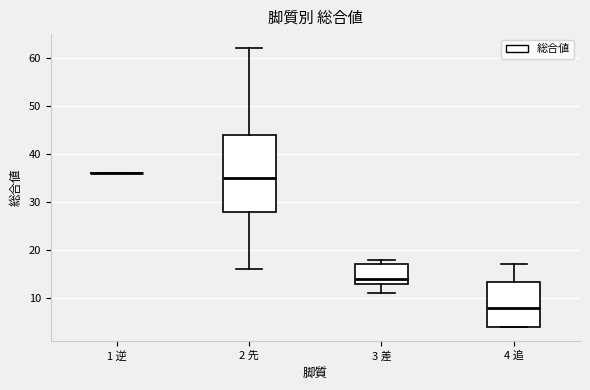

Comparing the boxes themselves (not the whiskers), which one is the tallest?

2 先